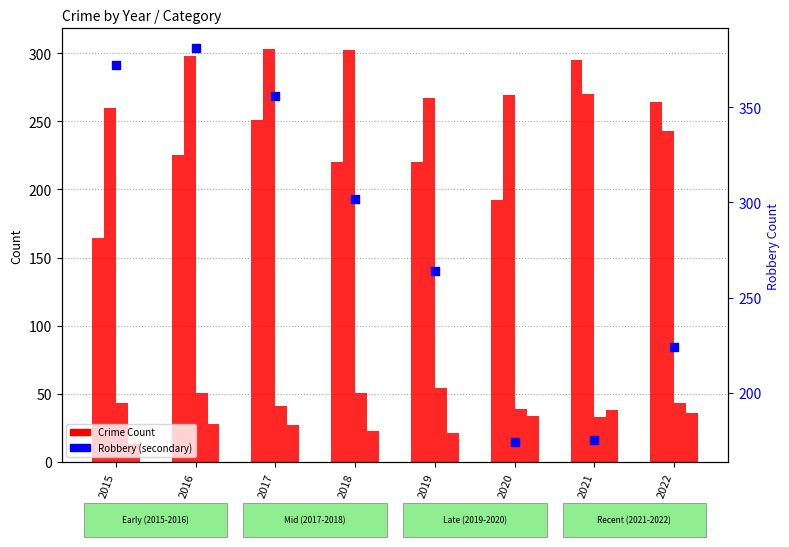

Is the value of Aggravated Assault at 2021 greater than the value of Criminal Sexual Assault at 2015?

Yes